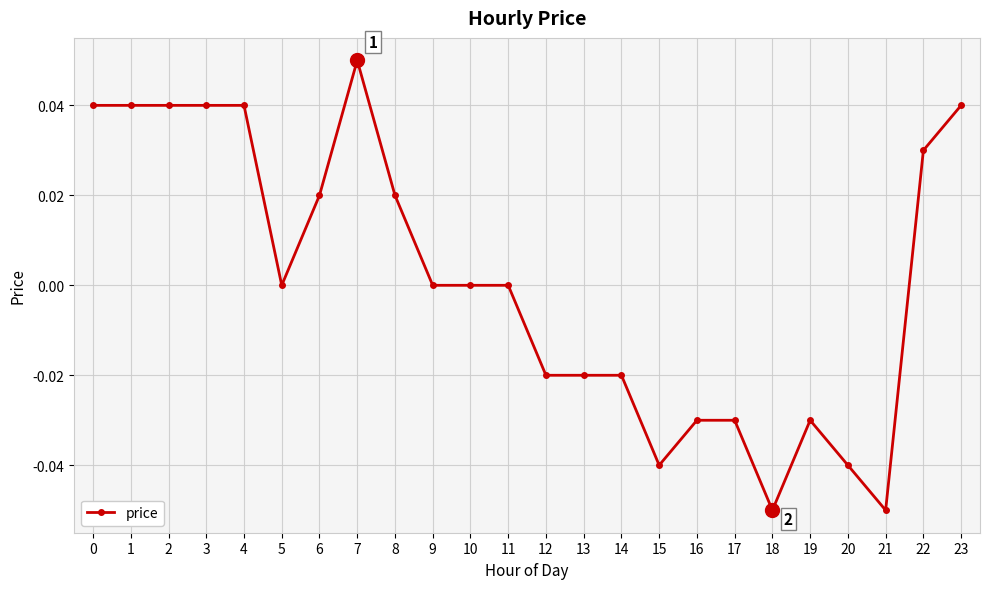

How many series are shown in this chart?

1